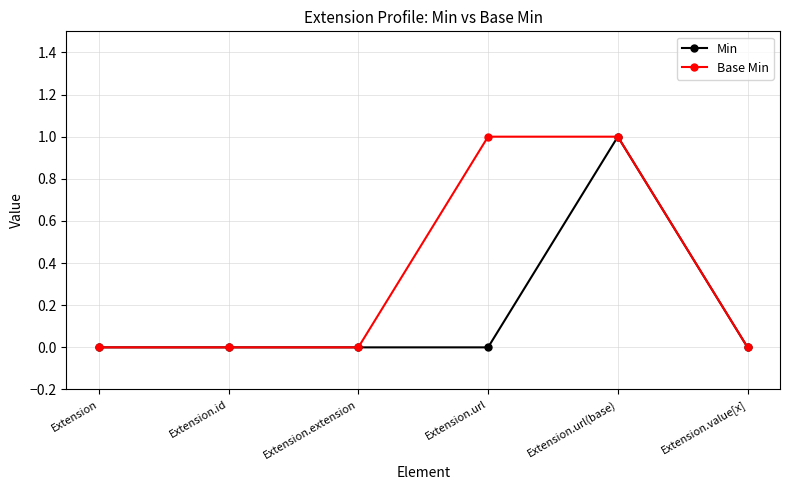

True or false: Min has a value of 0 at Extension.url.

True